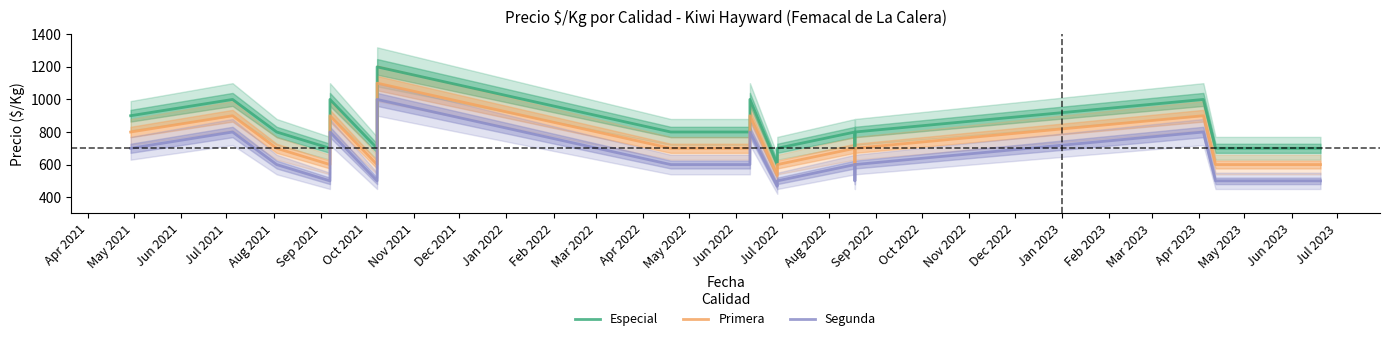

True or false: Especial and Segunda cross at least once.

False